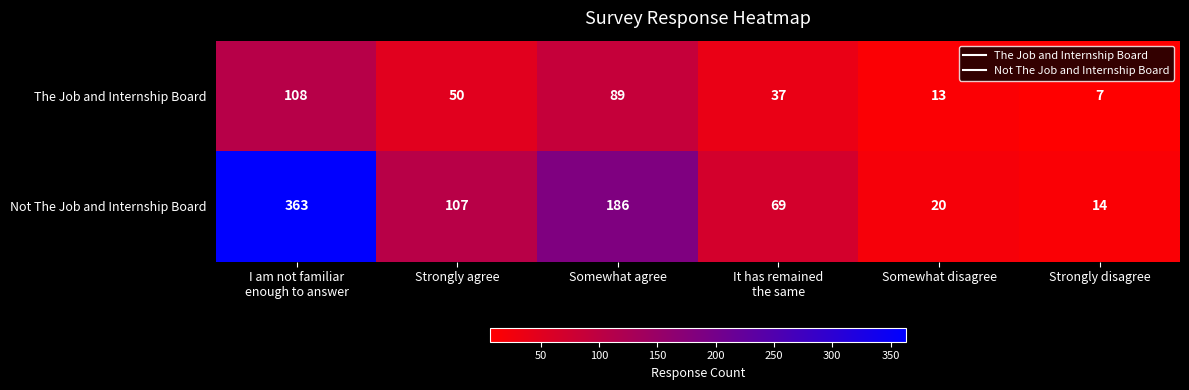

How many distinct data groups are displayed?

2